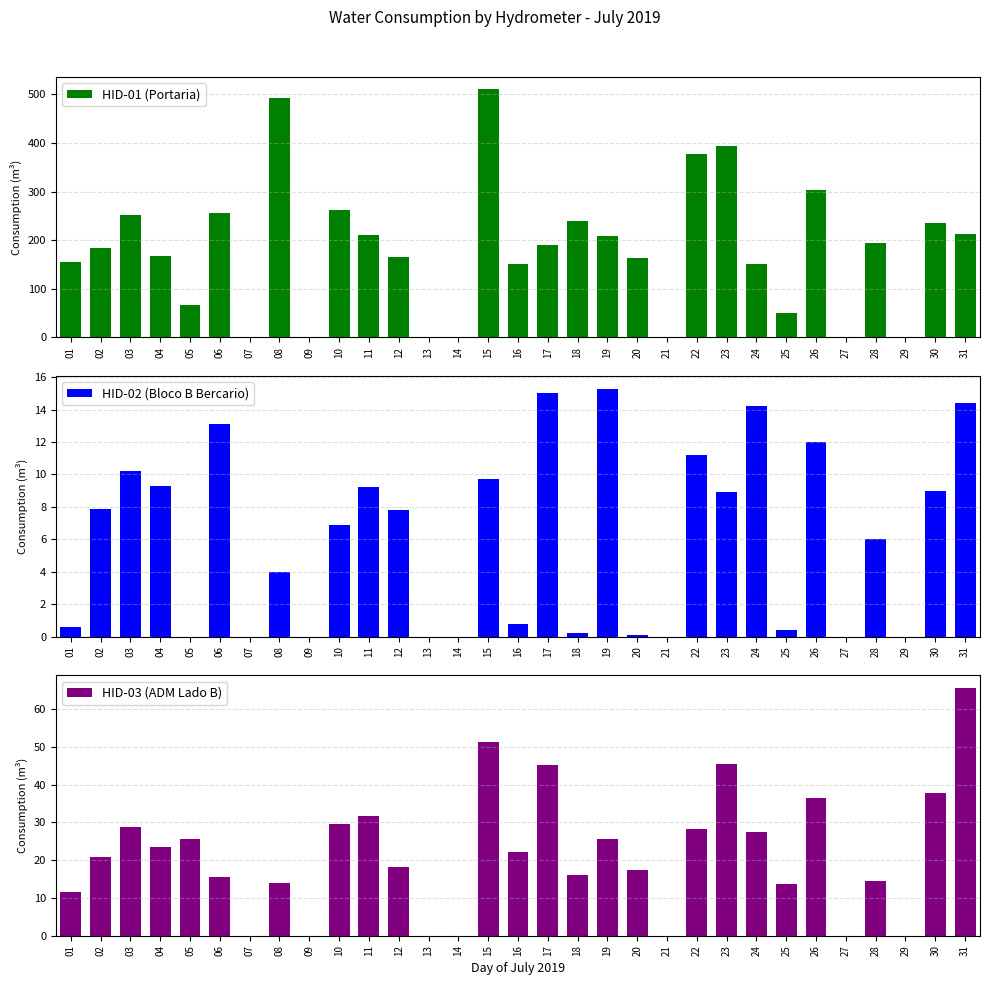

Does the chart contain stacked bars?

No